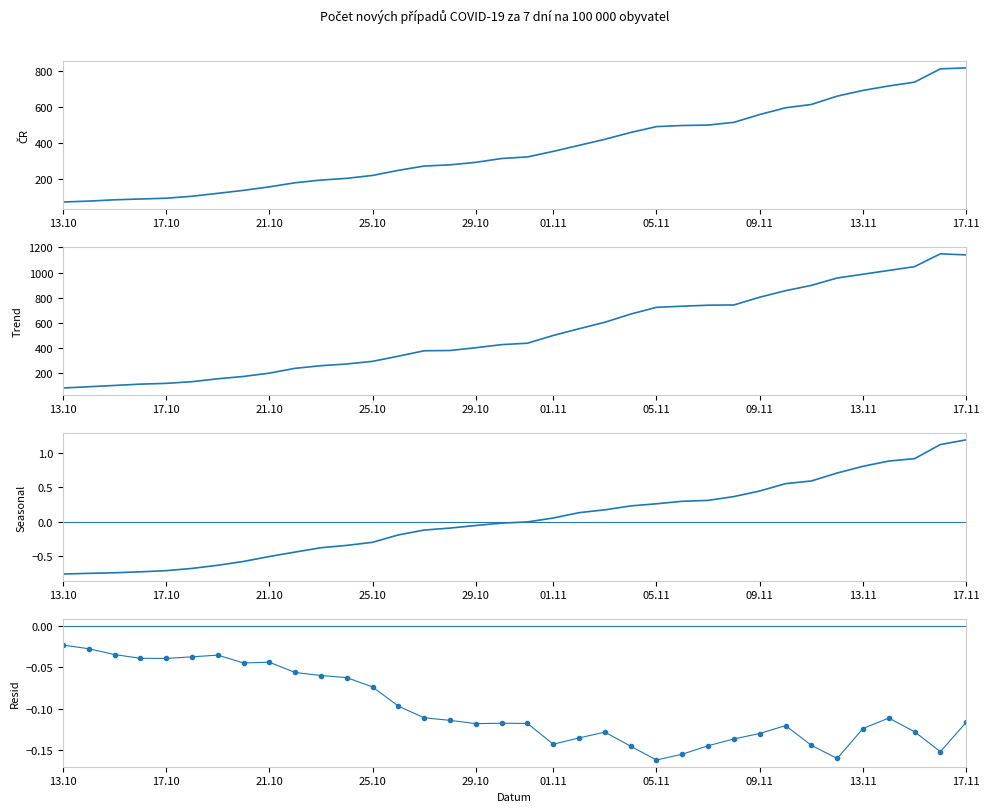

Is the value of Trend (Jihomor.+Olomouc) at 29.10 greater than the value of ČR at 09.11?

No